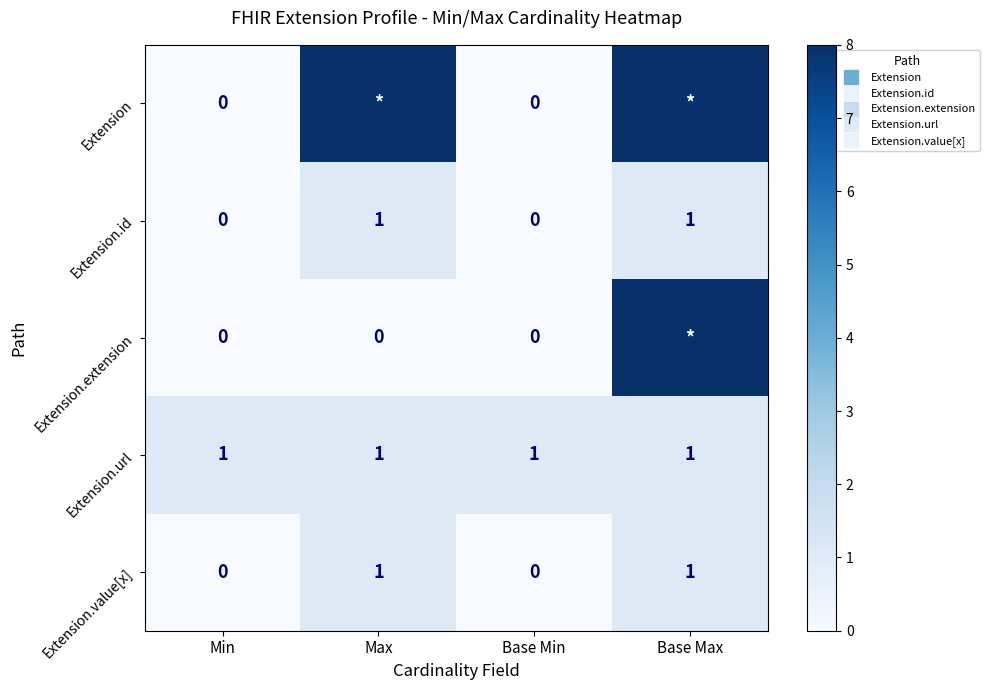

How many data points in Extension.extension are above 0?

1